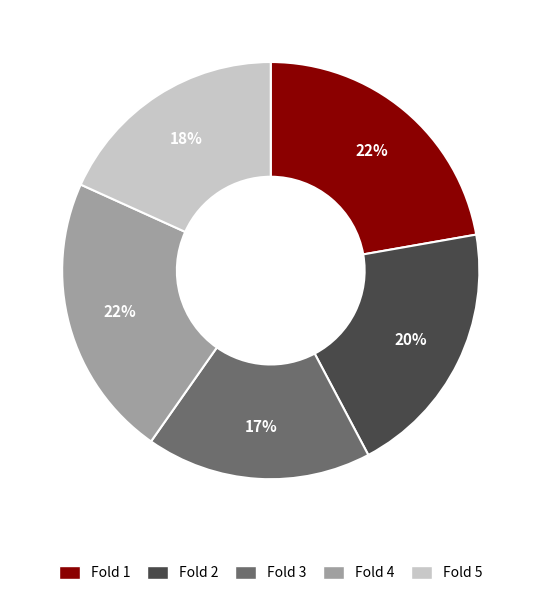

Is Fold 5 the majority of the pie?

No